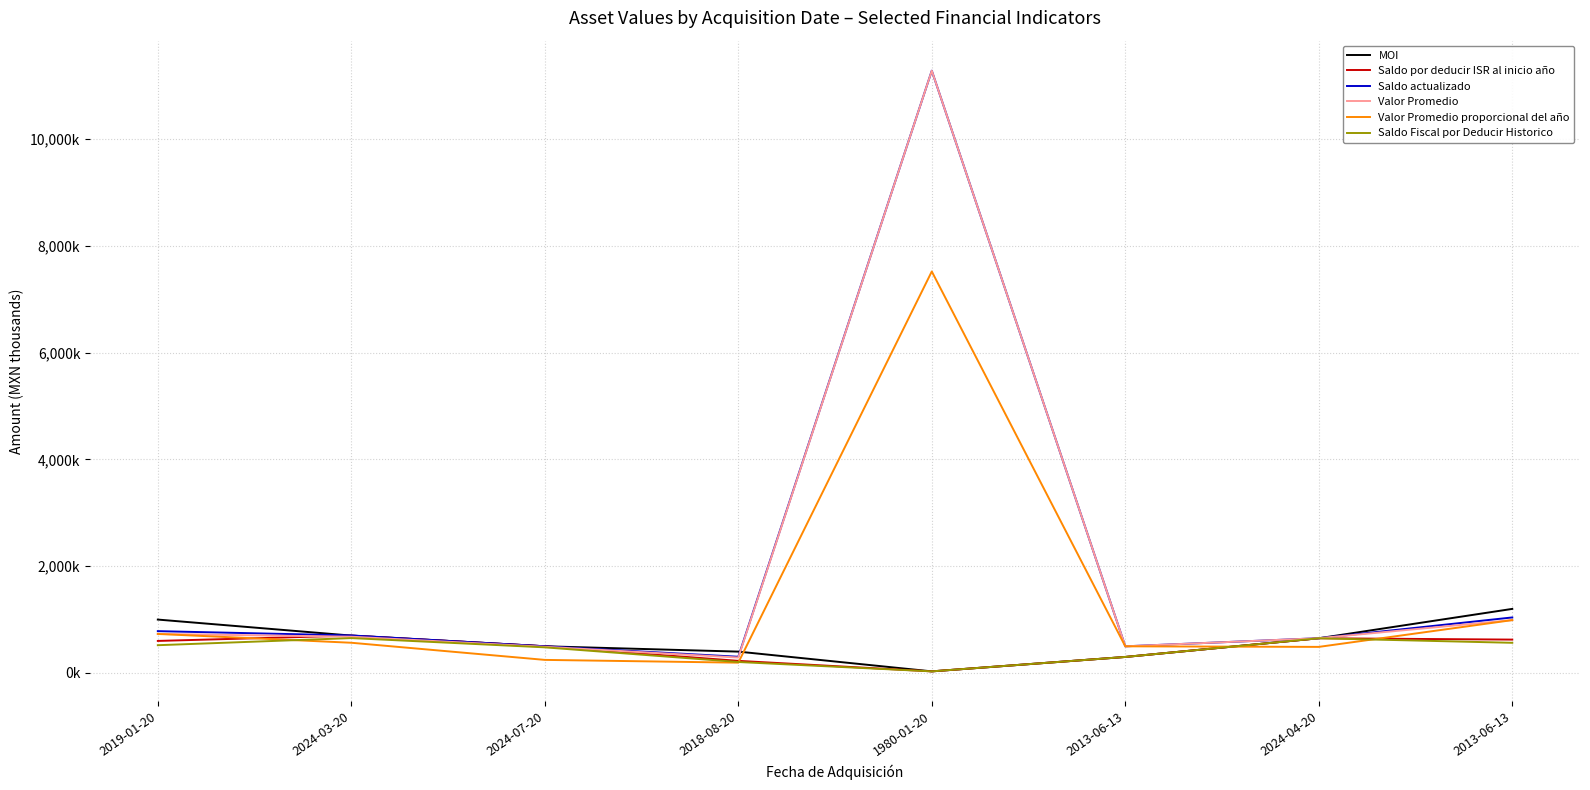

What is the label of the 2nd point from the right?

2024-04-20